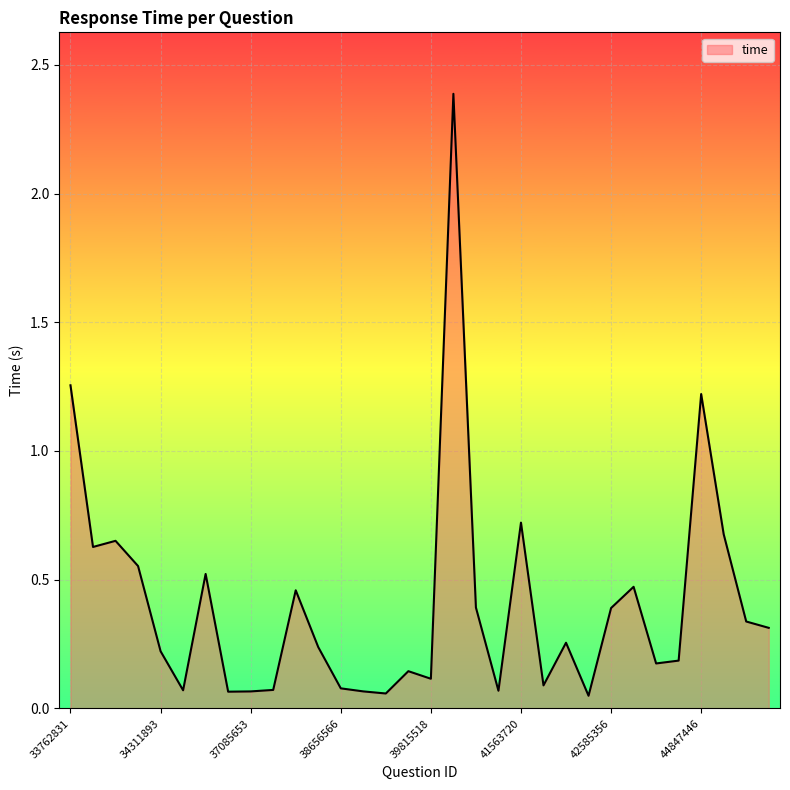

What is the greatest value displayed?

2.4